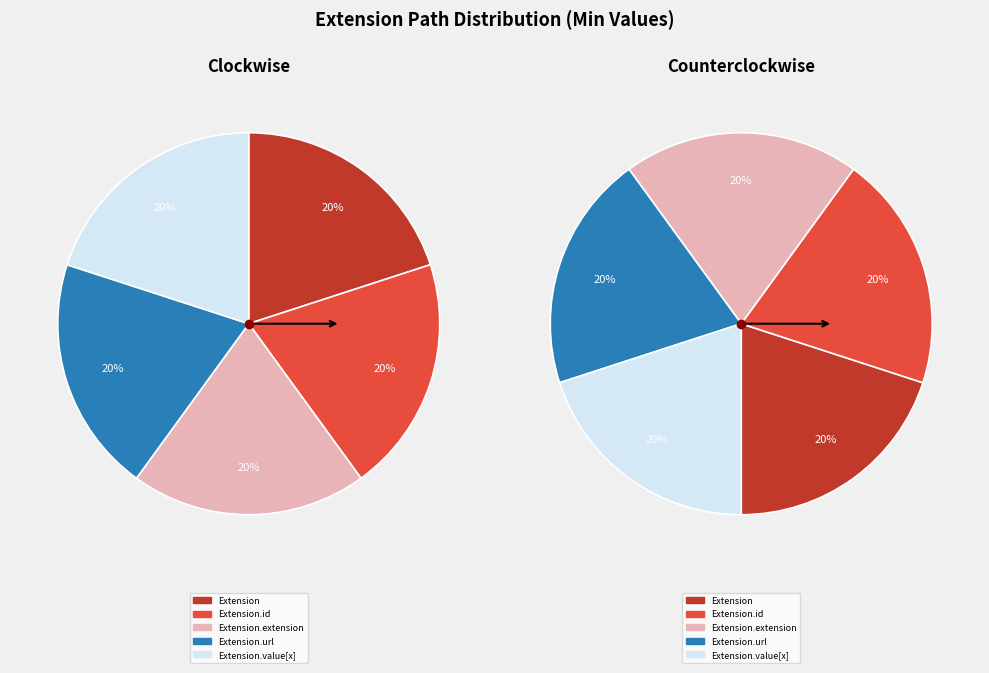

How many segments does this pie chart have?

5